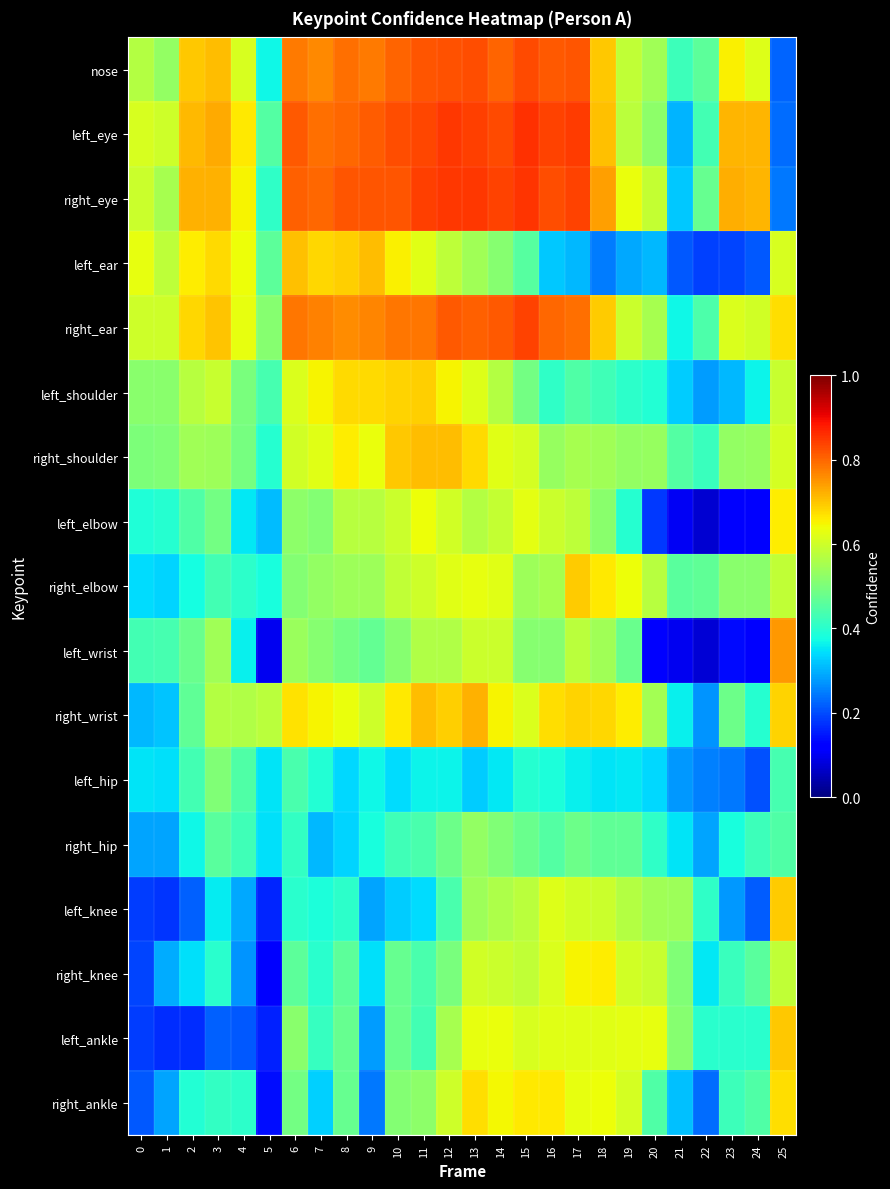

Which series has the widest spread of values?

left_wrist